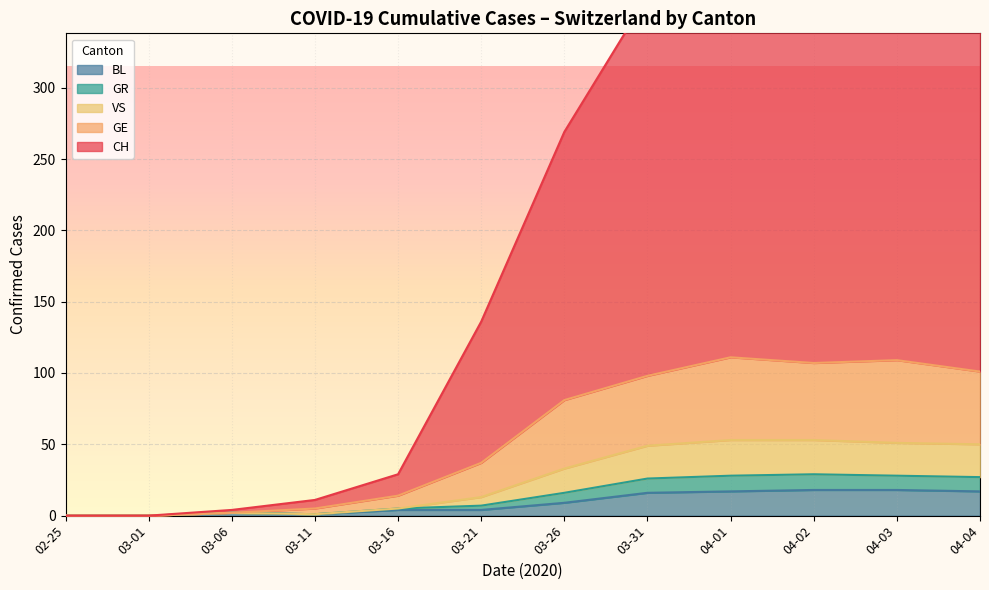

Does the chart display data point markers on the line(s)?

No